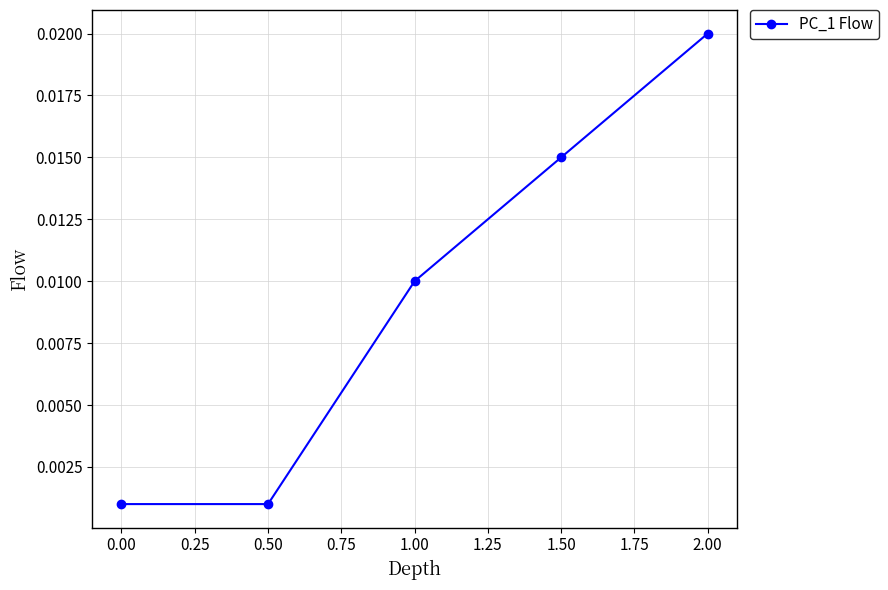

Which label corresponds to the largest value in the chart?

2.00